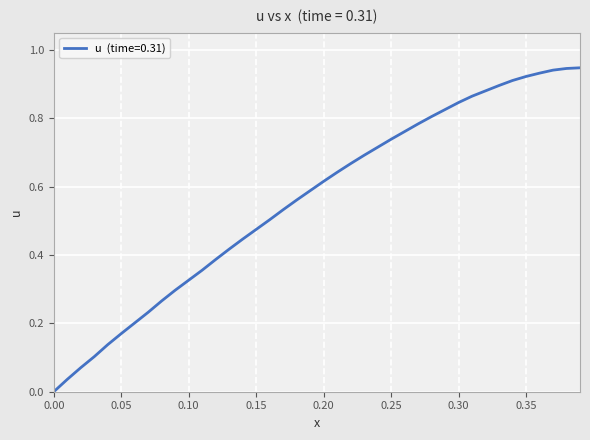

How many lines are shown in the chart?

1